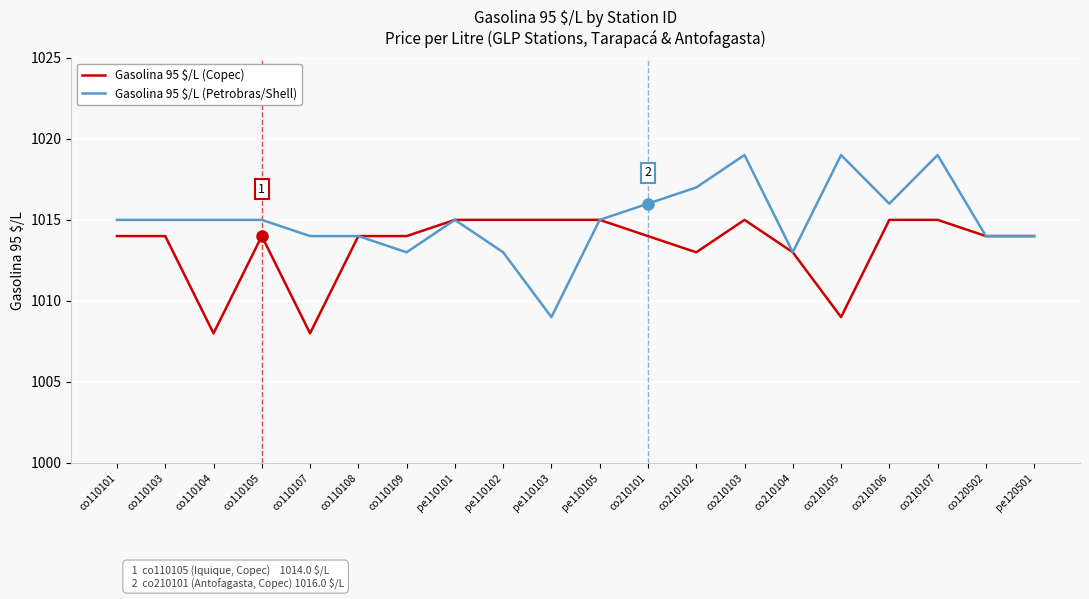

At which label does Gasolina 95 $/L (Petrobras/Shell) reach its minimum?

pe110103